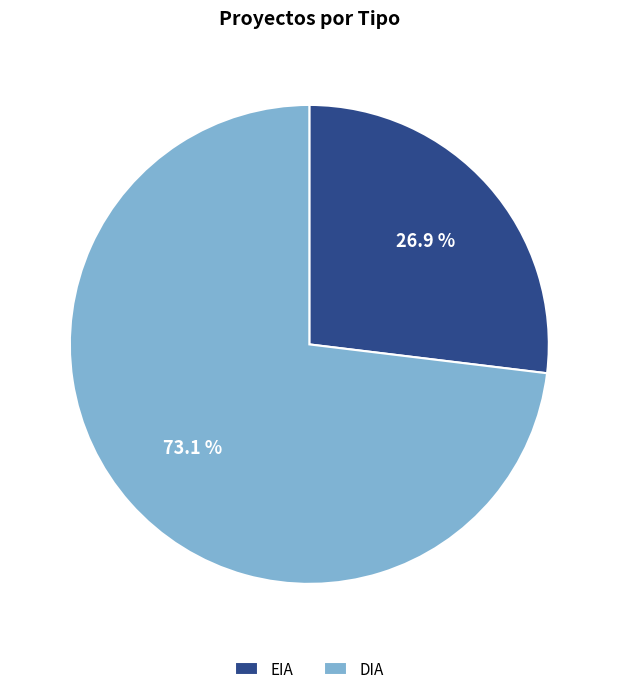

Approximately how many times larger is the value at EIA compared to DIA?

0.4